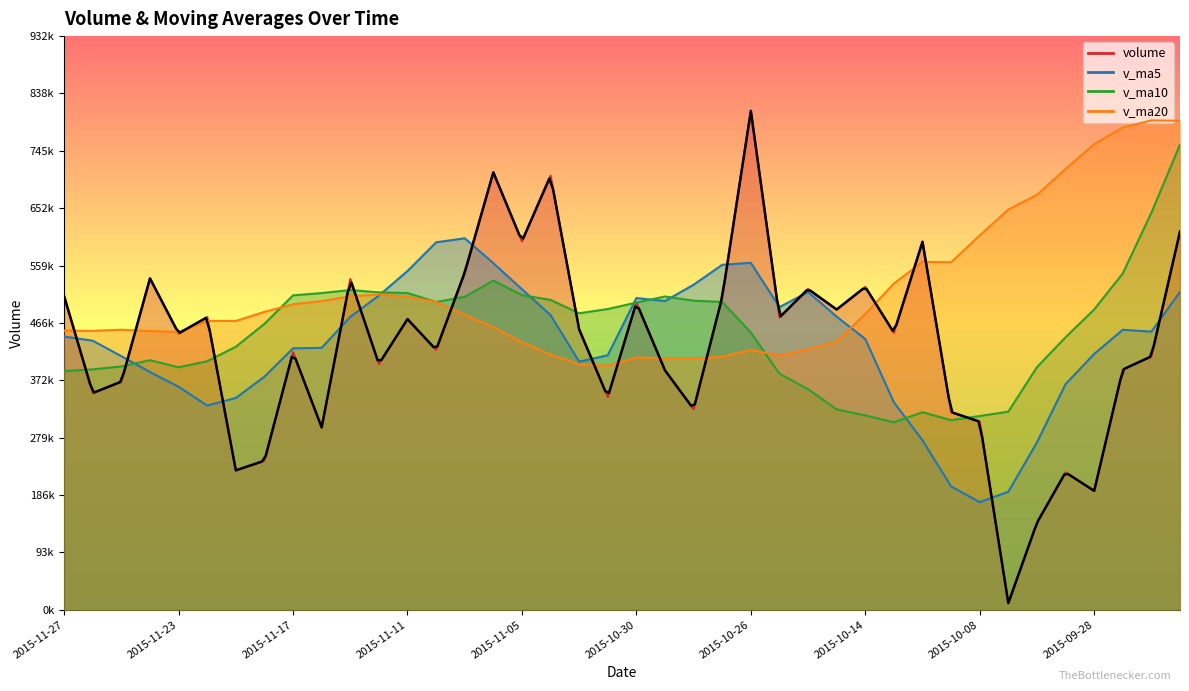

What is the difference between the maximum and minimum values in the volume series?

799703.2